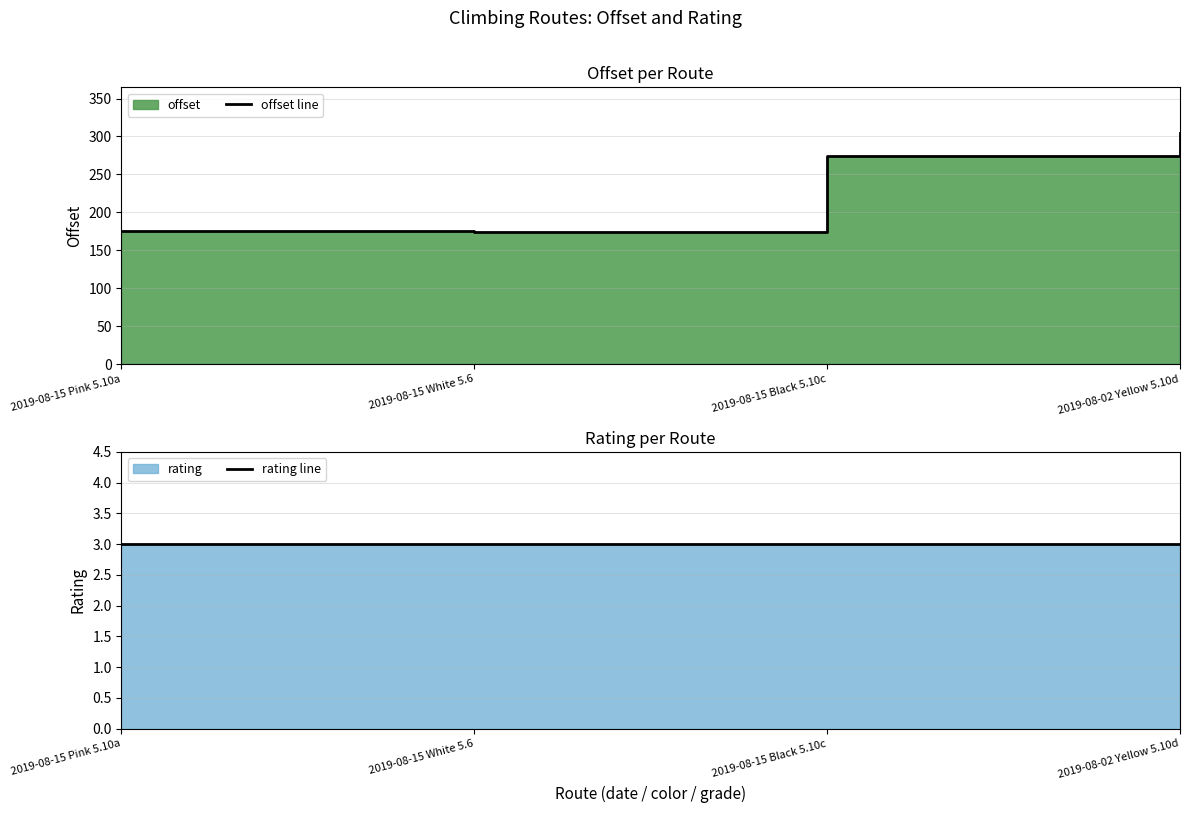

What position from the right is 2019-08-02 Yellow 5.10d?

1